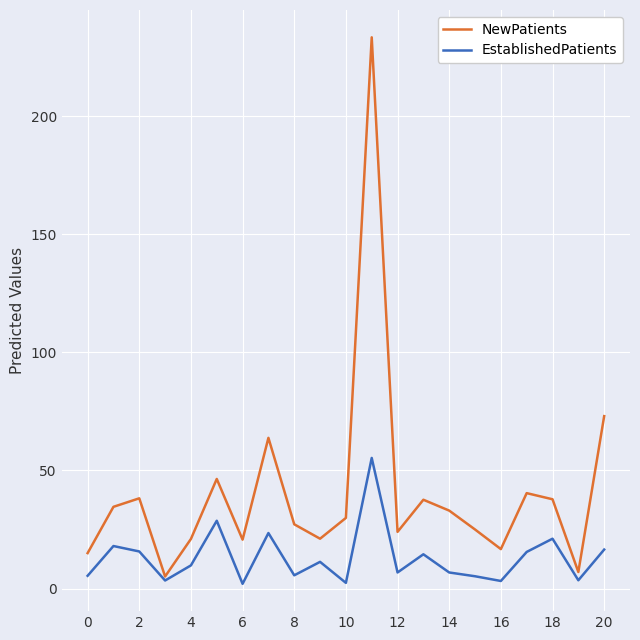

Rank the series by their maximum value, from lowest to highest.

EstablishedPatients, NewPatients